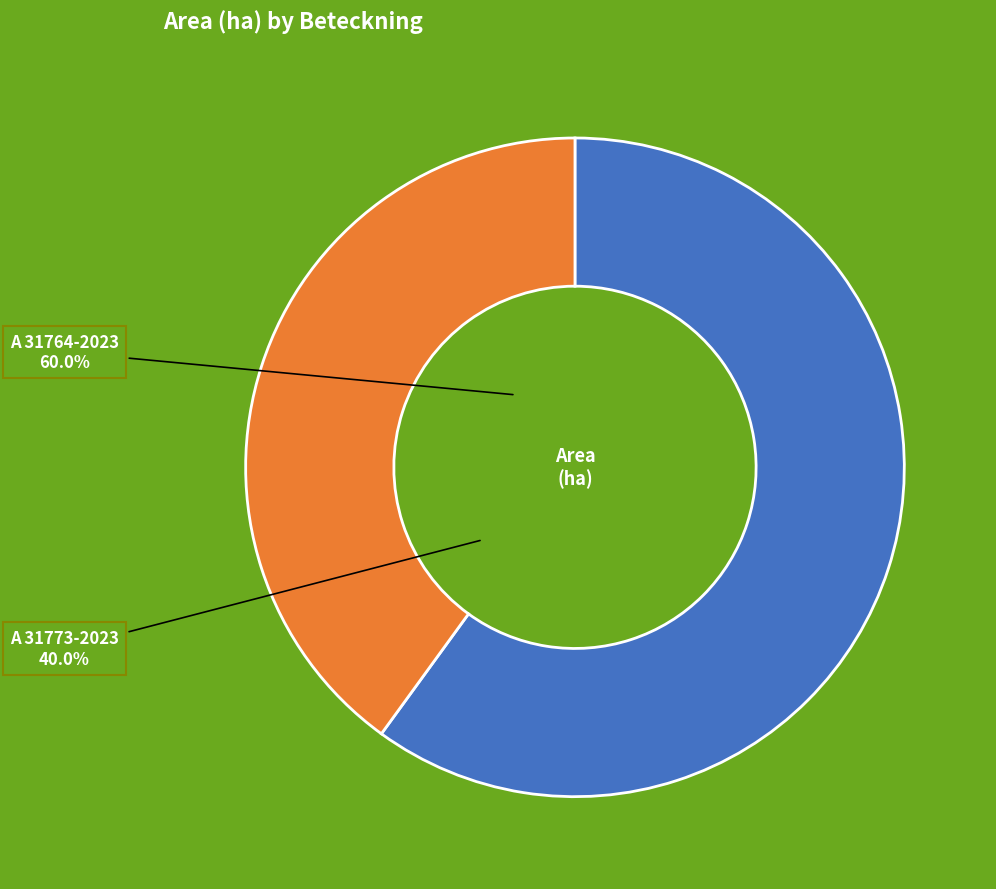

Which slice represents more than half of the pie?

A 31764-2023